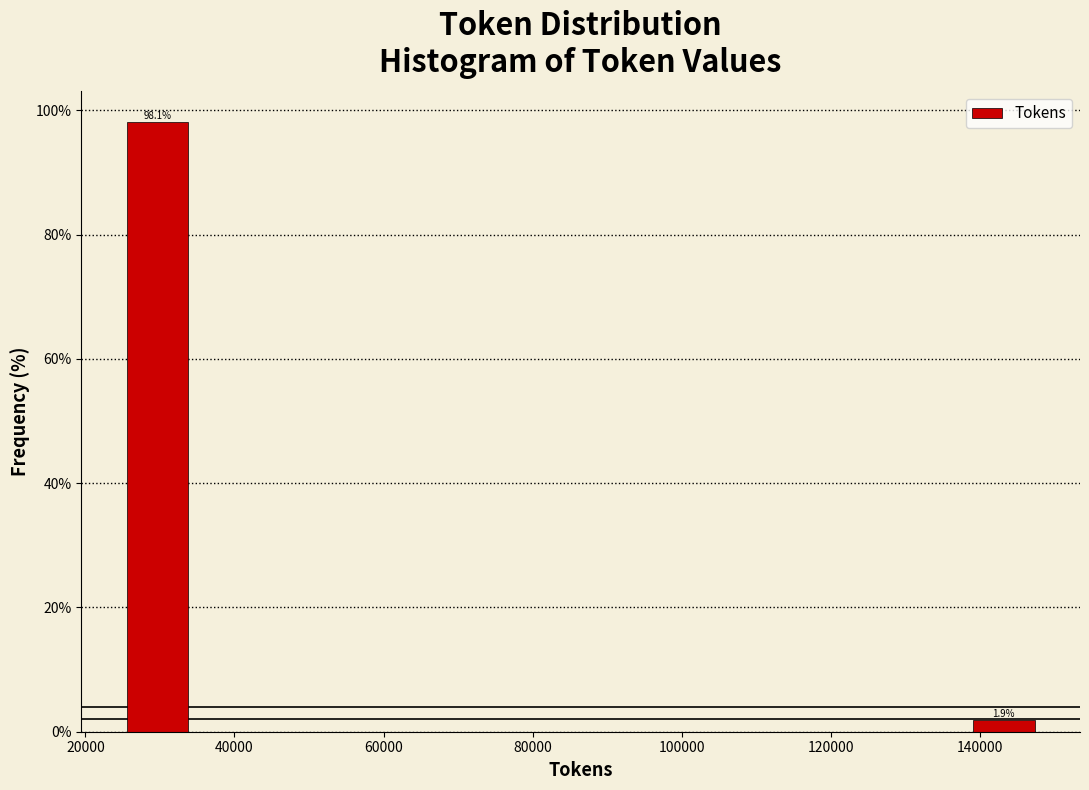

Over which range of the x-axis is the bar tallest?

24000 to 34000